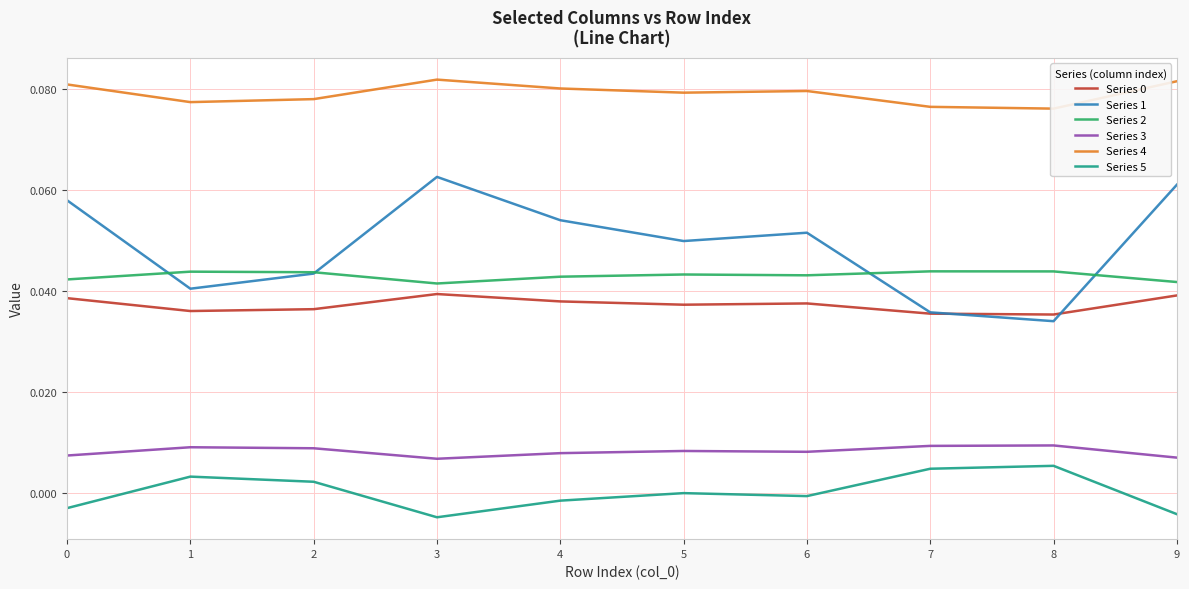

How many data points does each series have?

10